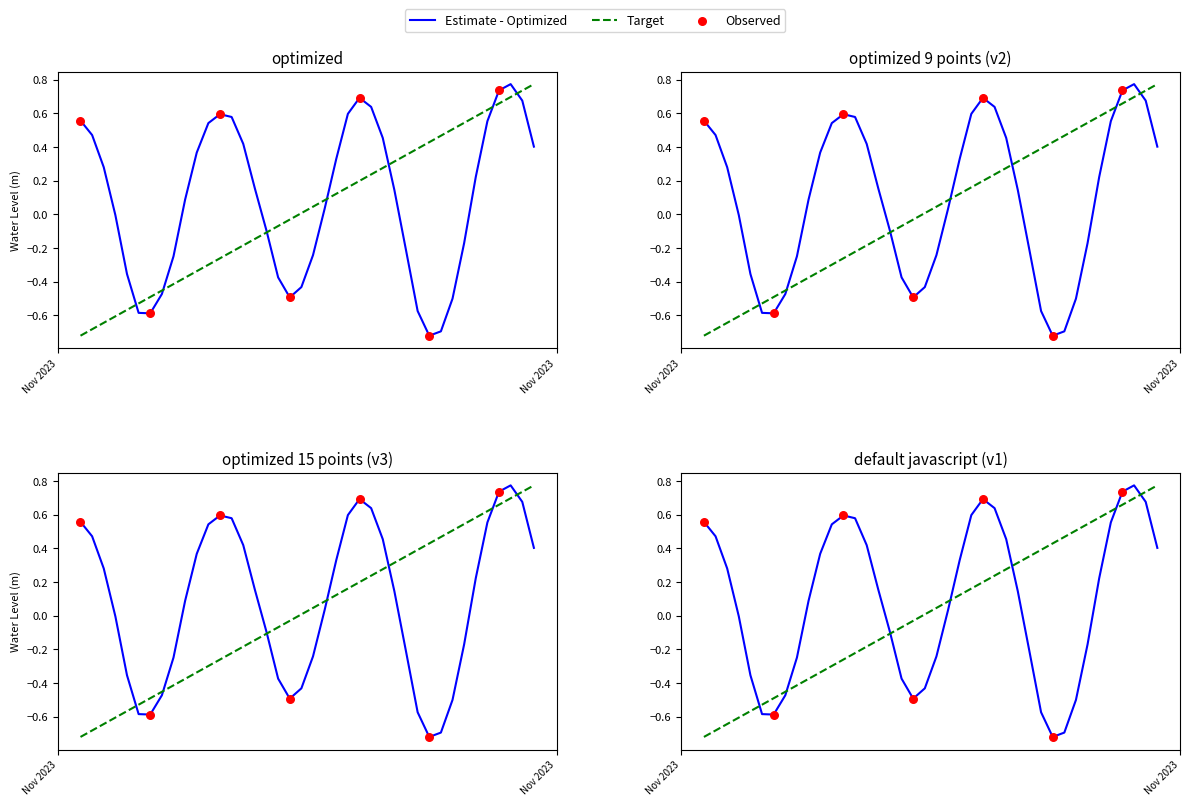

What is the change in value from 2023-11-09 09:00:00 to 2023-11-09 14:00:00?

+0.8